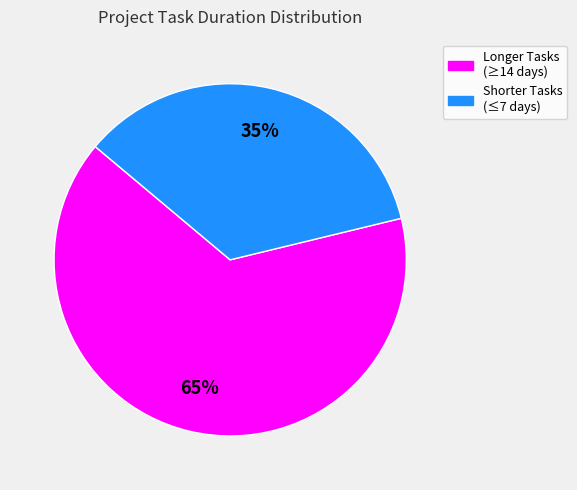

To the nearest percent, what is the average slice percentage?

50%